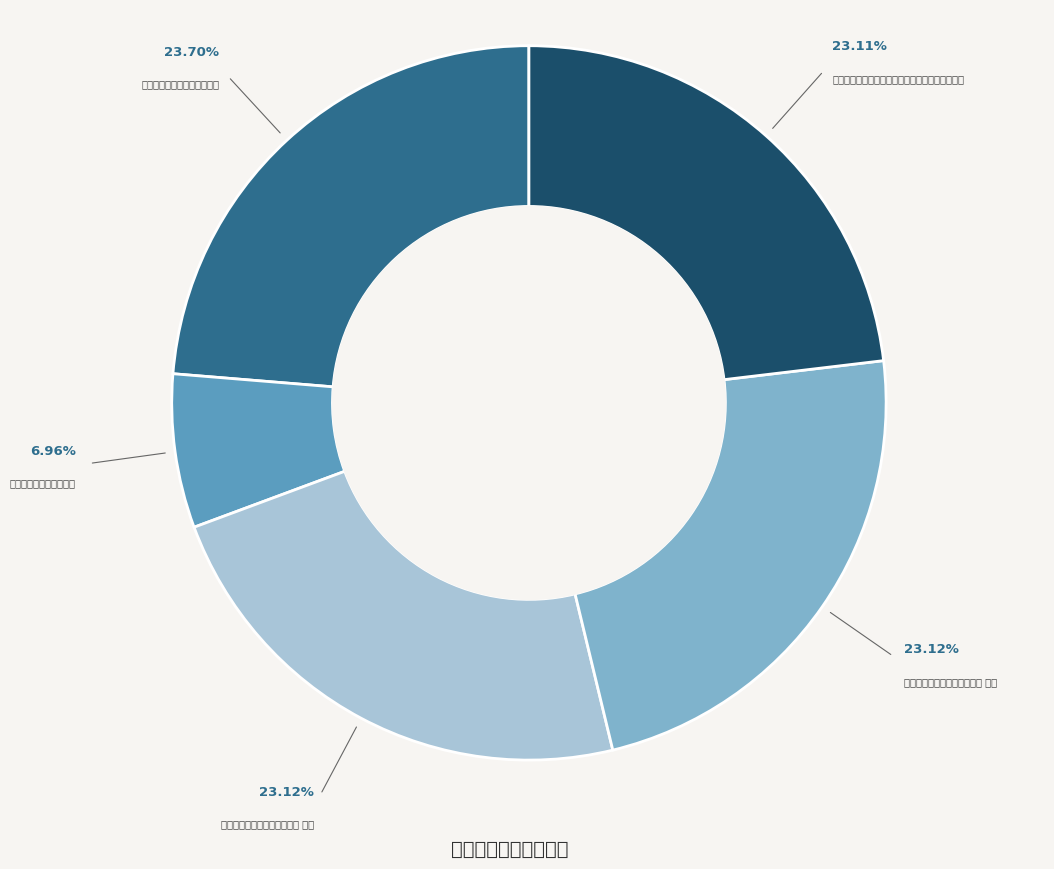

Rank the categories by value from lowest to highest.

游报国院用壁间韵示同游, 三月十日游报国院小轩颇幽胜为名曰双清仍书此诗, 游报国院用壁间韵示同游二首 其一, 游报国院用壁间韵示同游二首 其二, 游报国院用壁间韵示同游二首